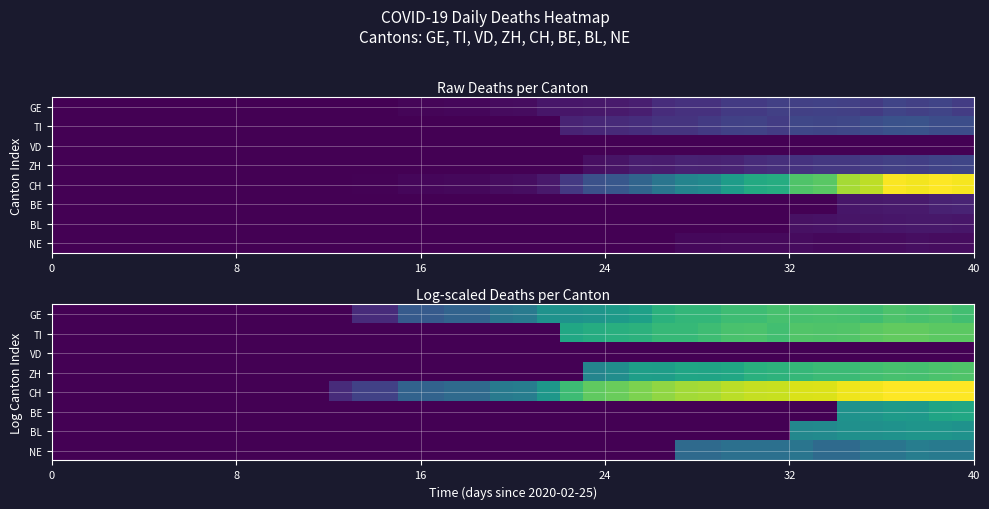

What is the average value of the TI series?

1.8